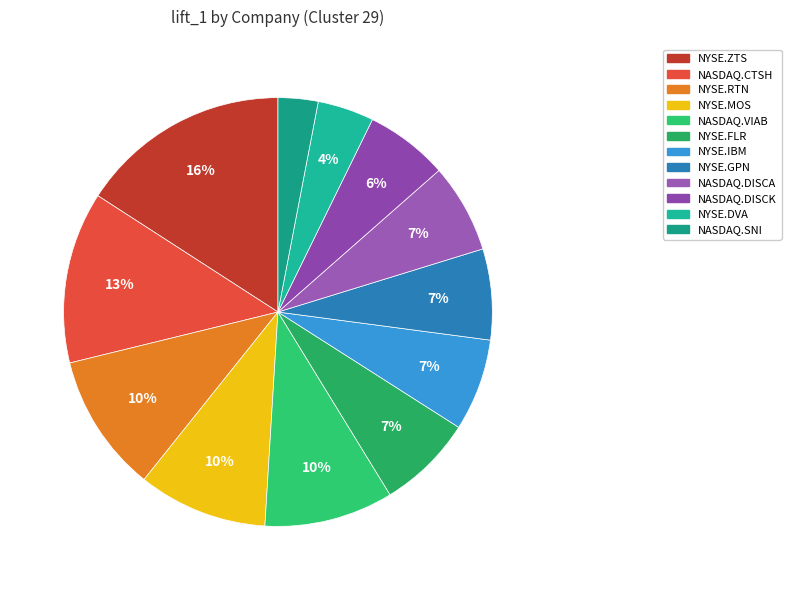

What percentage is the NASDAQ.DISCA slice, to the nearest percent?

7%